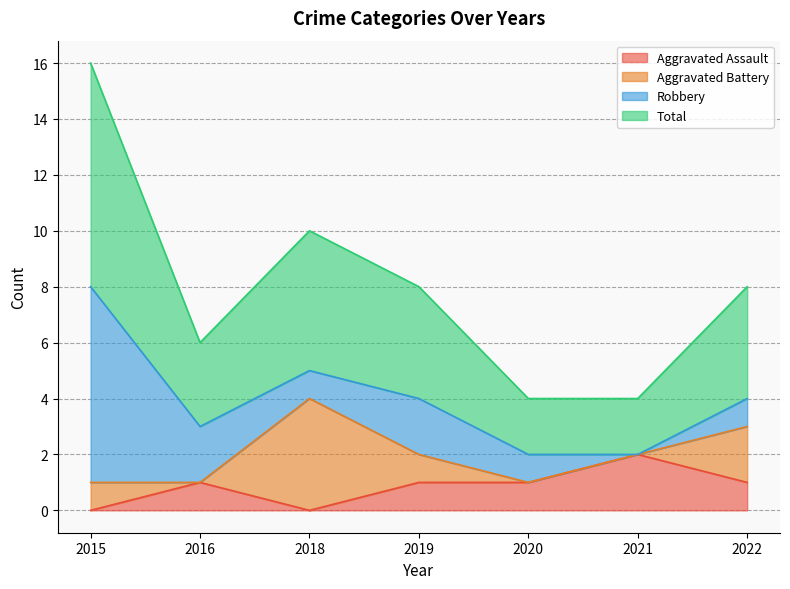

Which has a higher value, 2016 or 2019?

2016